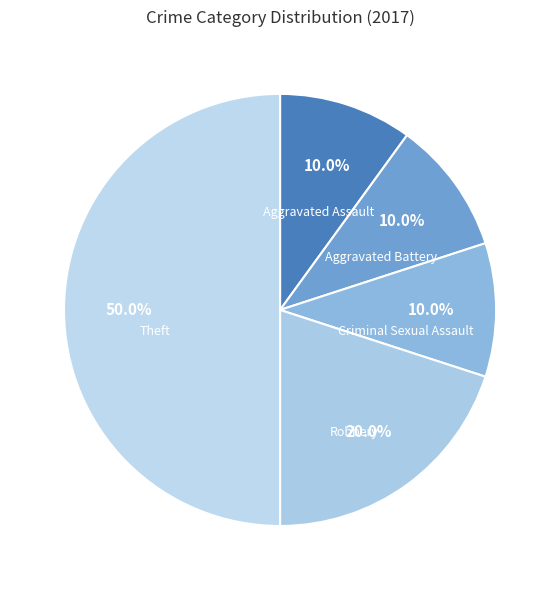

What is the largest slice in the pie chart?

Theft